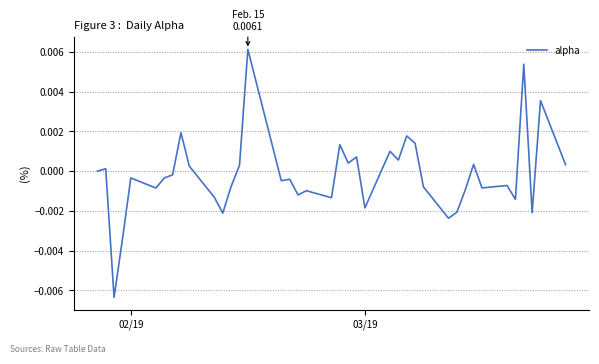

How many interior local valleys (lower than both neighbors) does the data have?

13